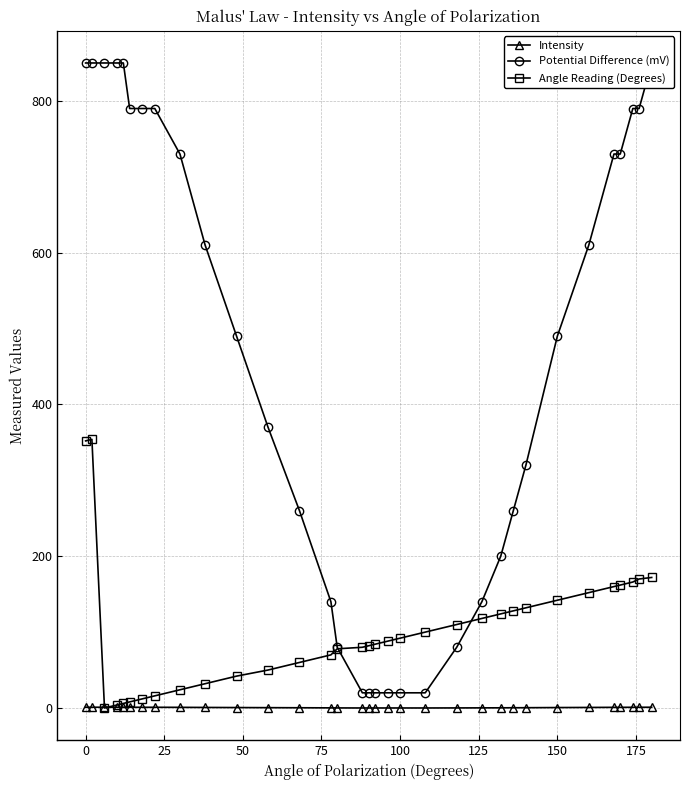

How many lines are shown in the chart?

3